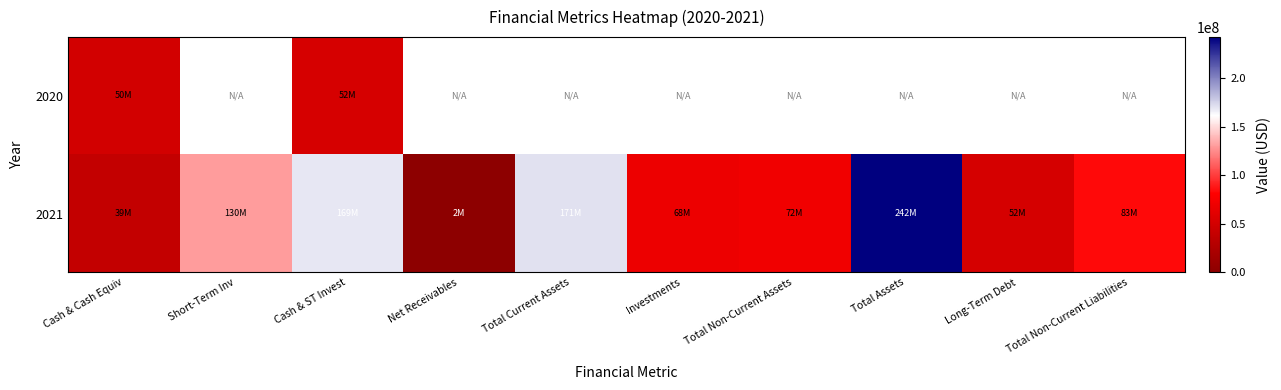

List the series in order of their overall mean, lowest first.

2020, 2021